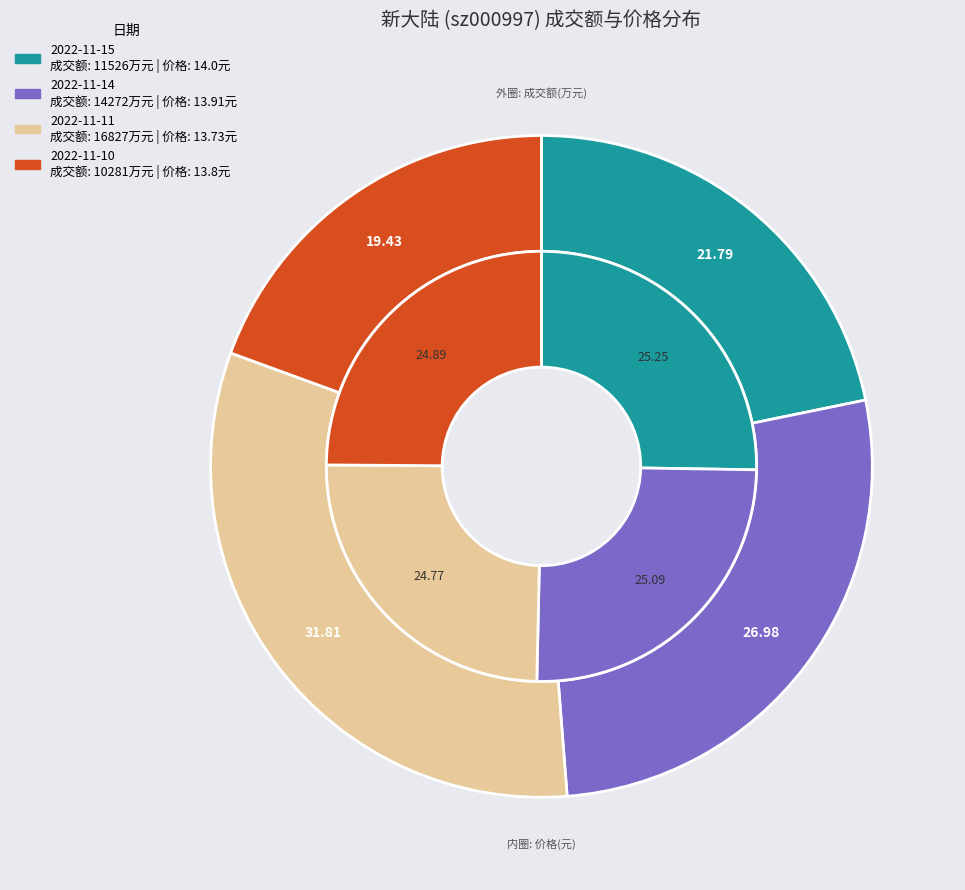

Does 2022-11-11 account for over 50% of the chart?

No